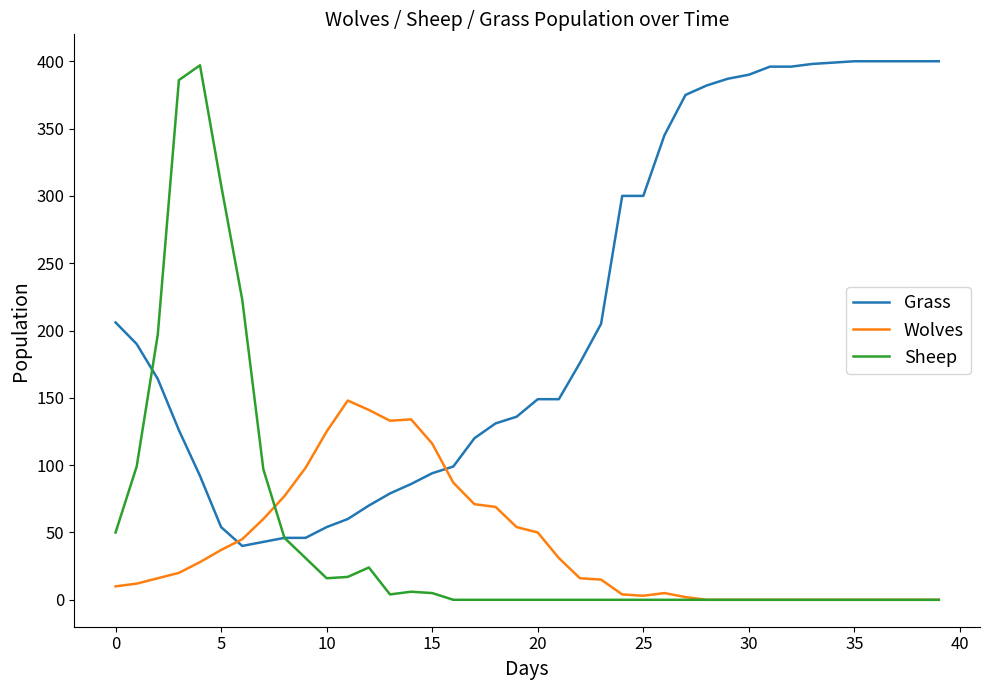

Which series has the largest total across all categories?

Grass